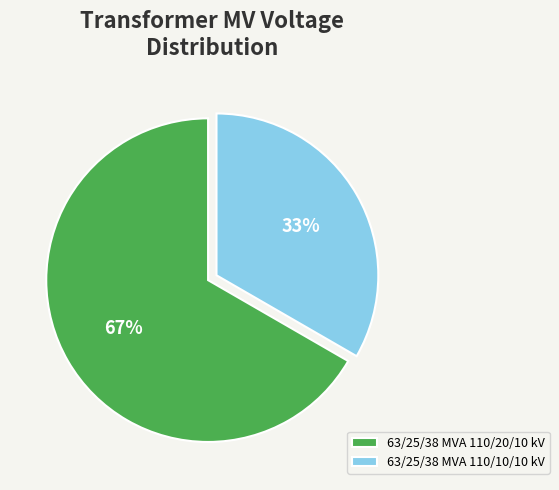

How many slices are in this pie chart?

2